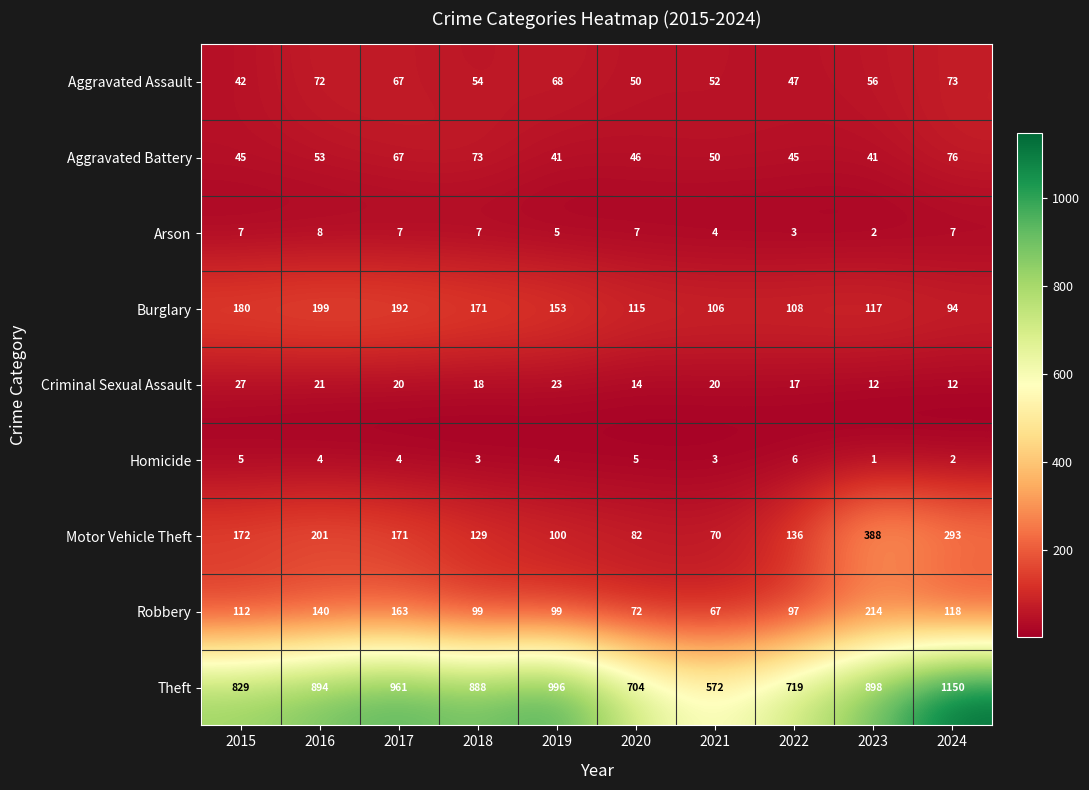

Rank the series by their maximum value, from lowest to highest.

Homicide, Arson, Criminal Sexual Assault, Aggravated Assault, Aggravated Battery, Burglary, Robbery, Motor Vehicle Theft, Theft